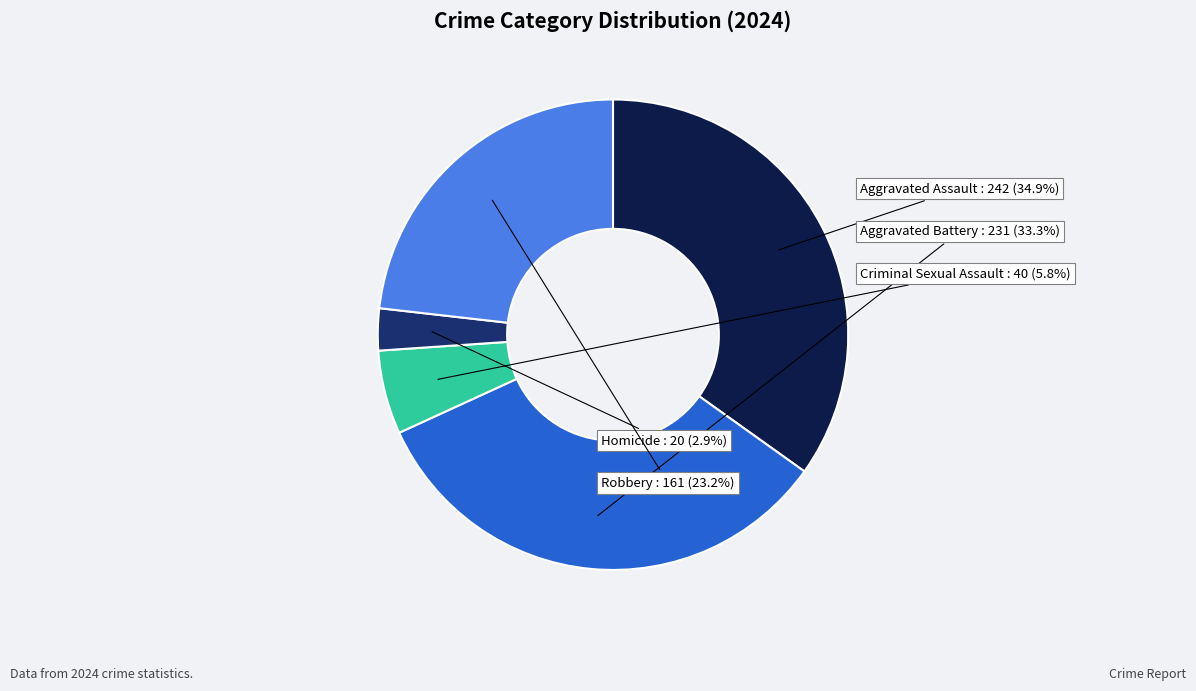

How many segments does this pie chart have?

5